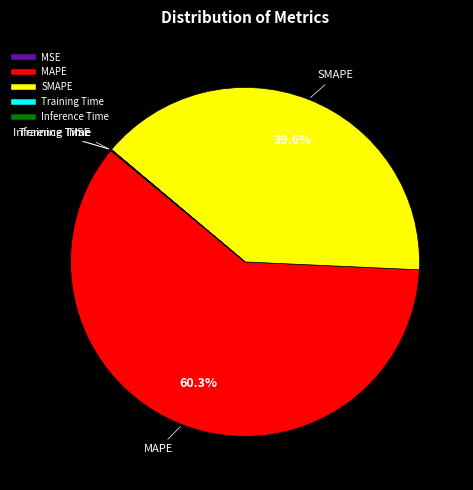

What portion of the pie excludes SMAPE?

60.4%